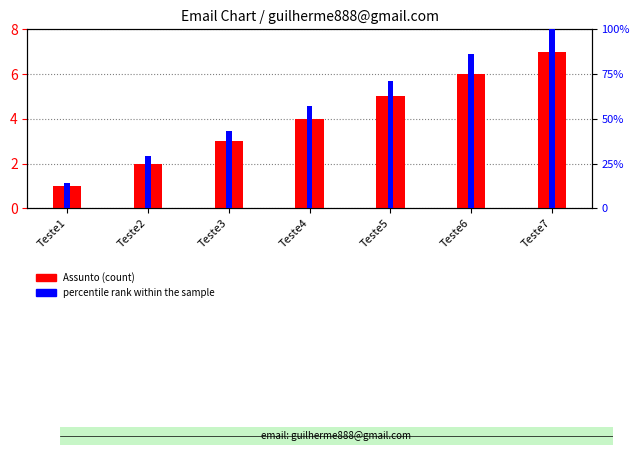

Reading left to right, transcribe all the data shown in this chart.

Assunto (count): Teste1=1.0	Teste2=2.0	Teste3=3.0	Teste4=4.0	Teste5=5.0	Teste6=6.0	Teste7=7.0
percentile rank within the sample: Teste1=14.0	Teste2=29.0	Teste3=43.0	Teste4=57.0	Teste5=71.0	Teste6=86.0	Teste7=100.0